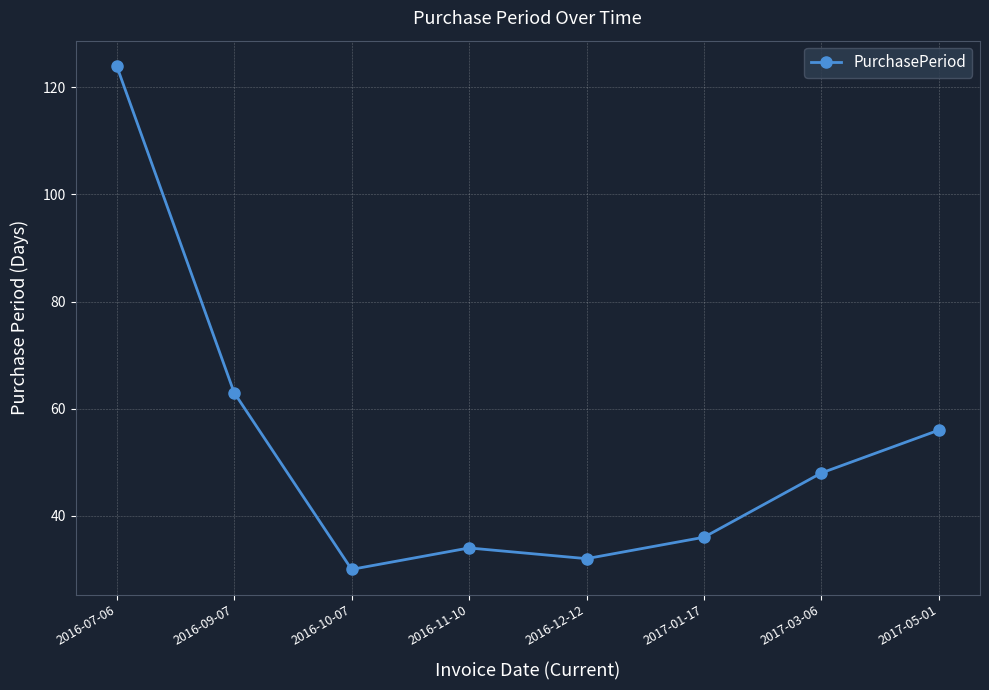

What is the average value?

53